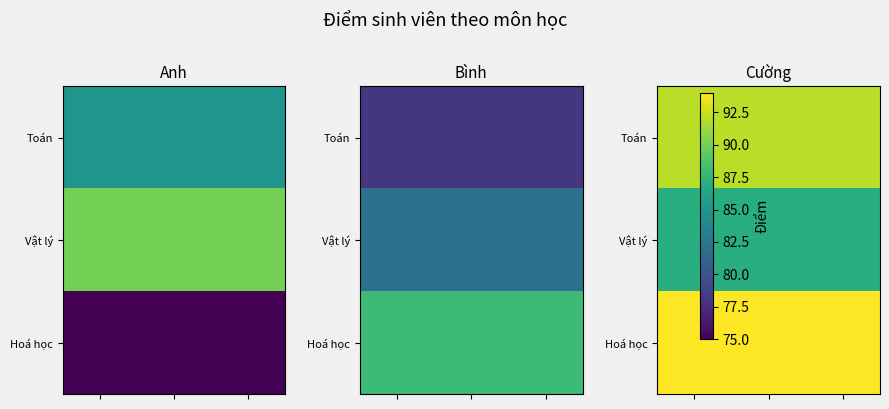

Which has a higher value, 1 or 0?

1